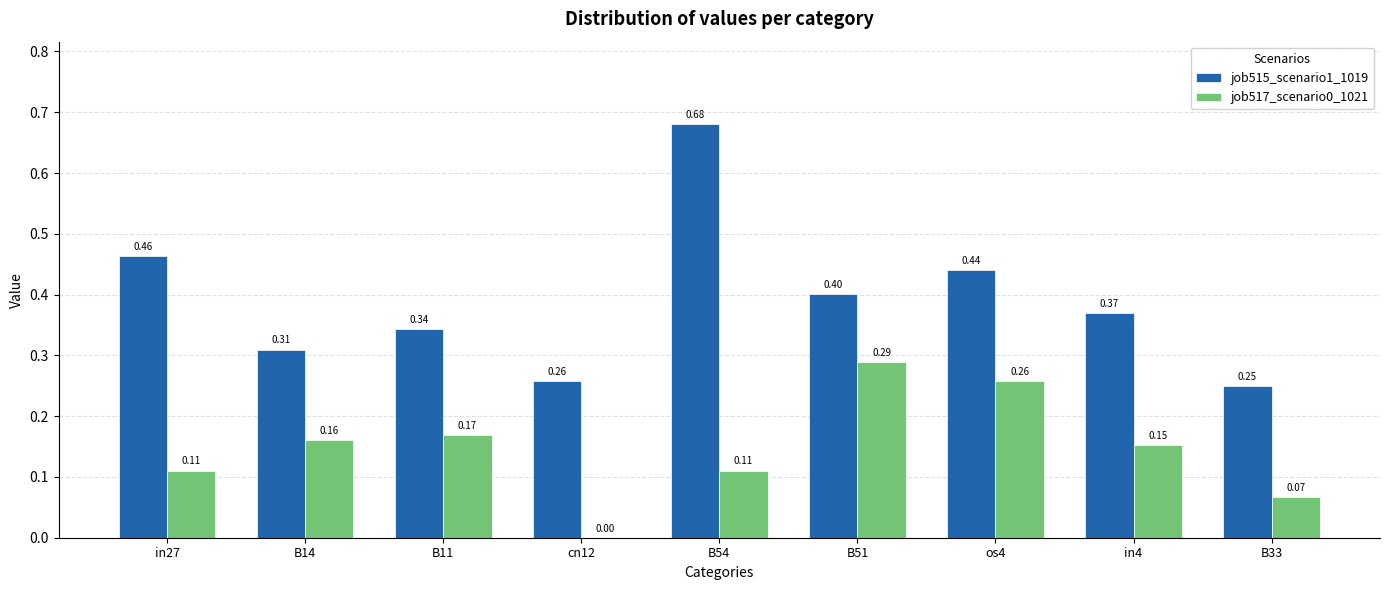

Which series has the largest total across all categories?

job515_scenario1_1019